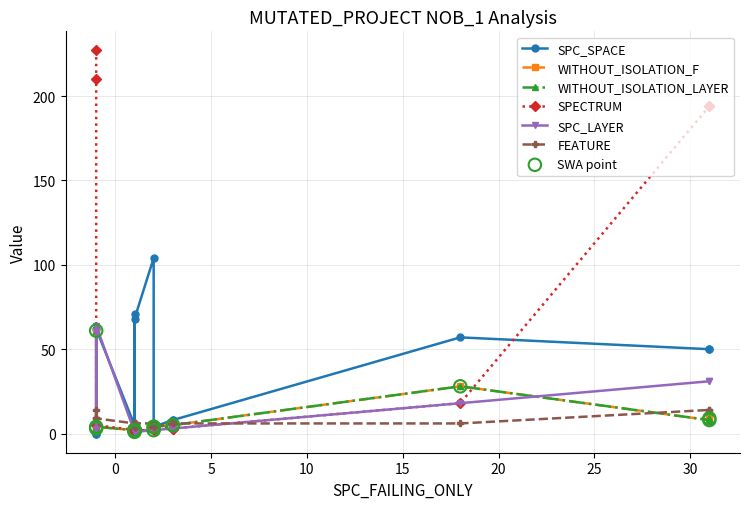

Which series reaches the minimum Y coordinate?

SPC_SPACE